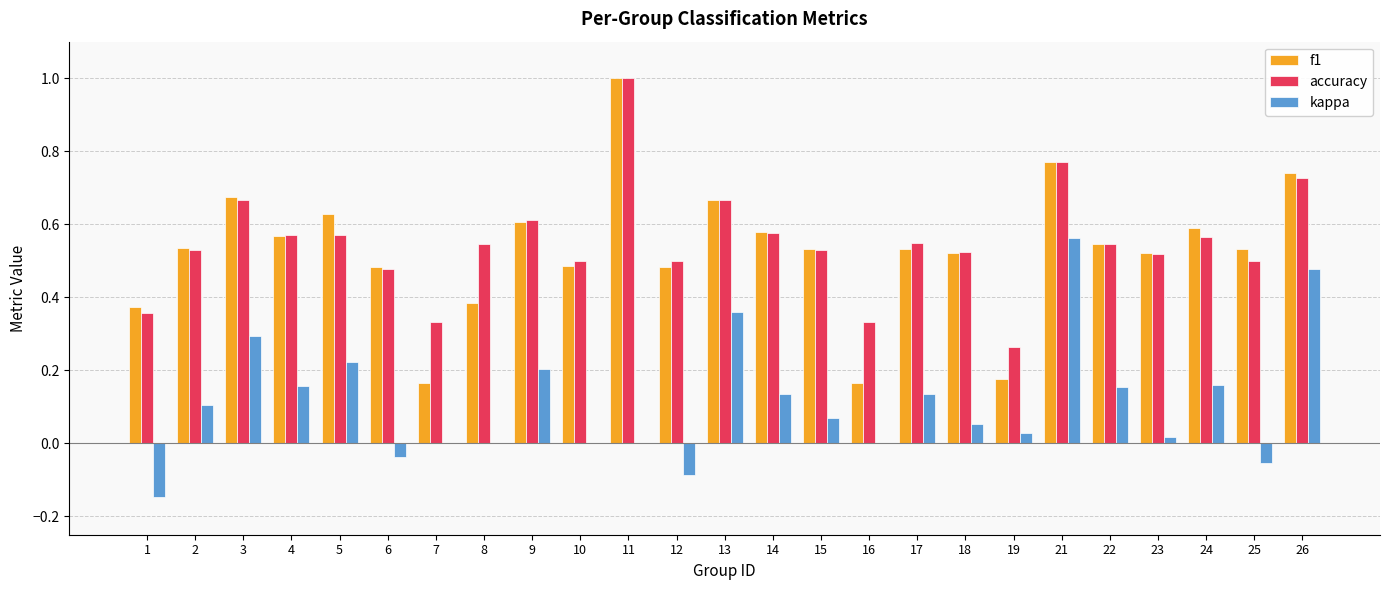

What is the sum of all kappa values?

2.8